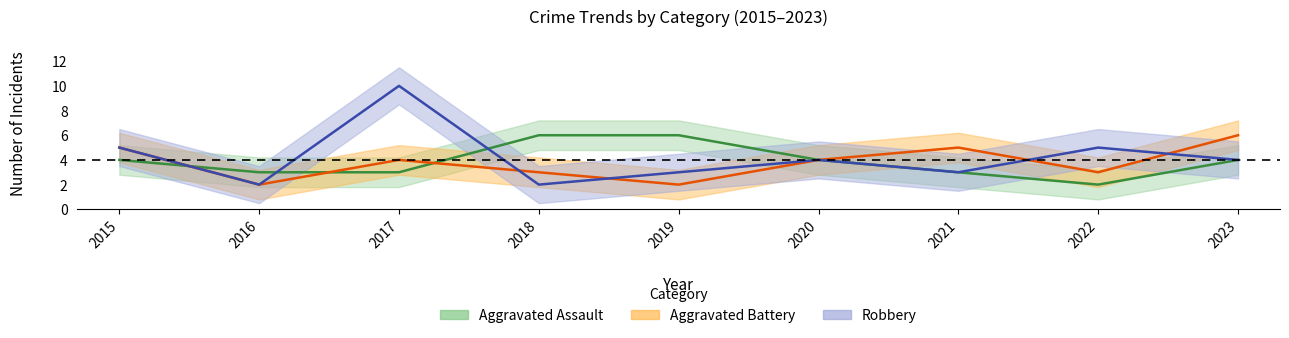

The value of Aggravated Battery at 2016 is 2. True or false?

True